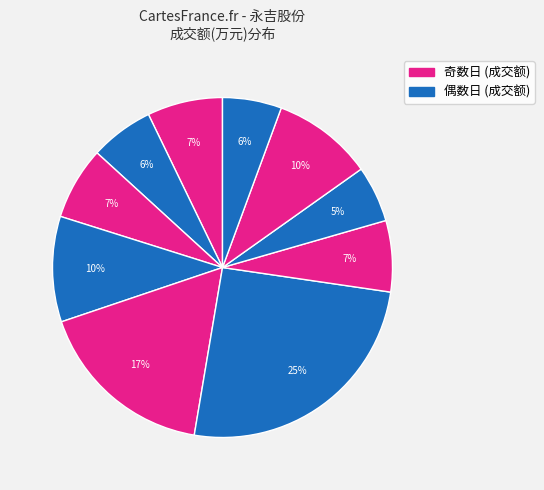

How many segments does this pie chart have?

10